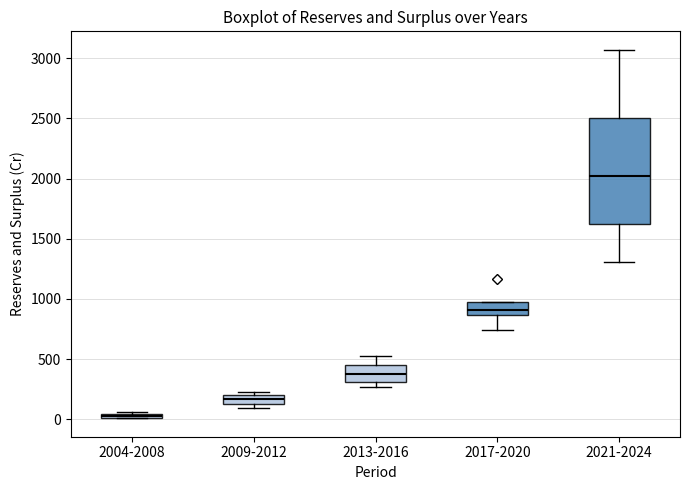

Where does the median line of the box for 2013-2016 sit on the y-axis? The values are not printed on the chart, so give them approximately, as read against the axis.

400